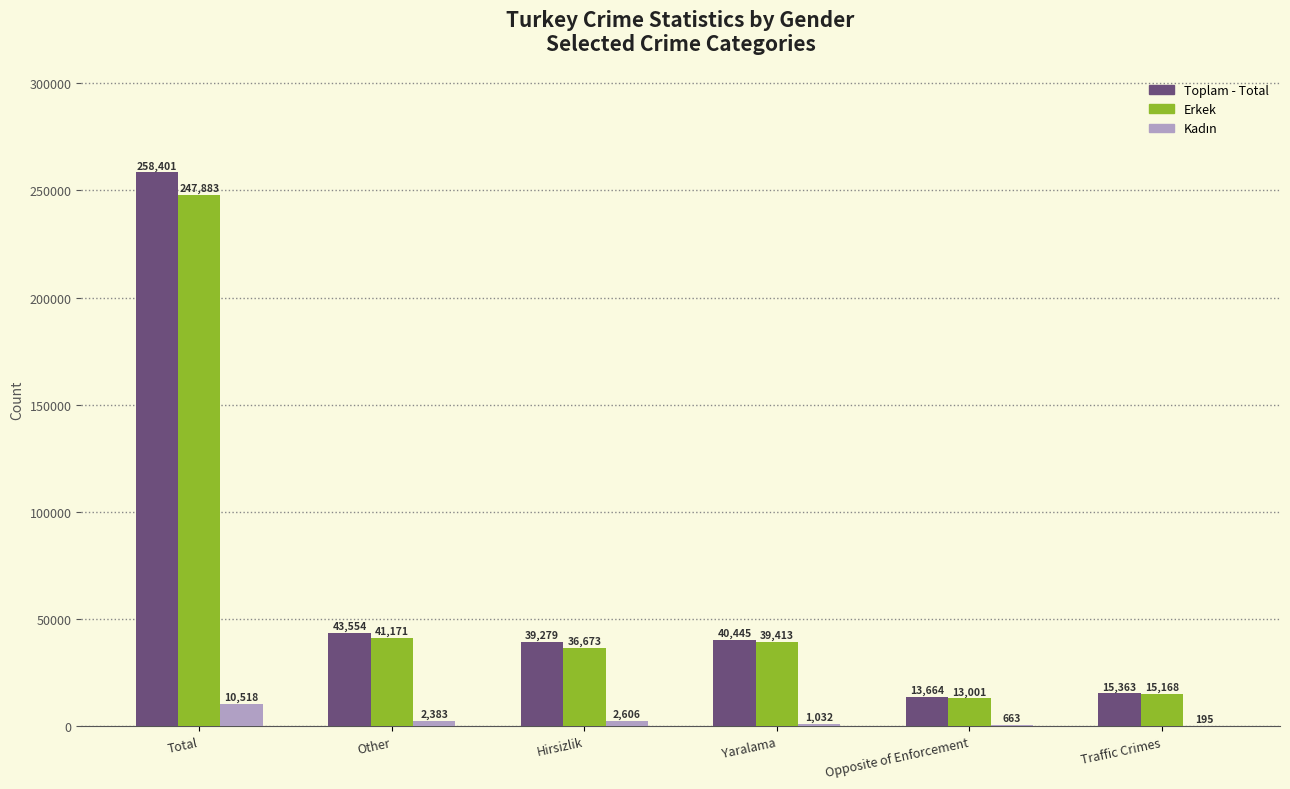

What is the highest value of the Toplam - Total series?

258401